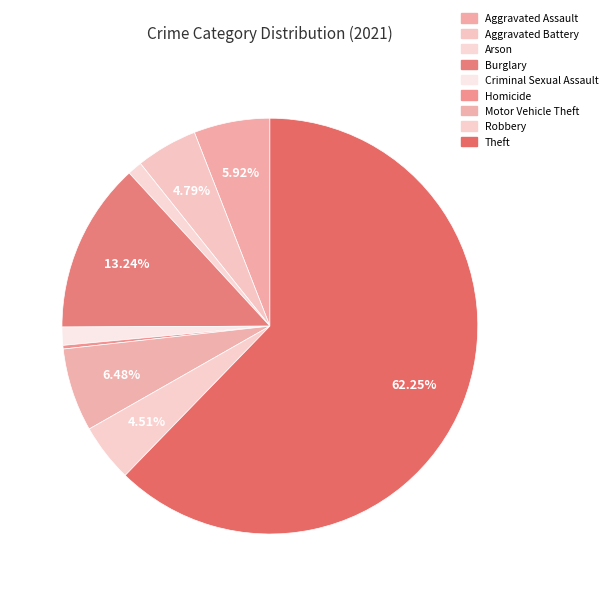

How many segments does this pie chart have?

9